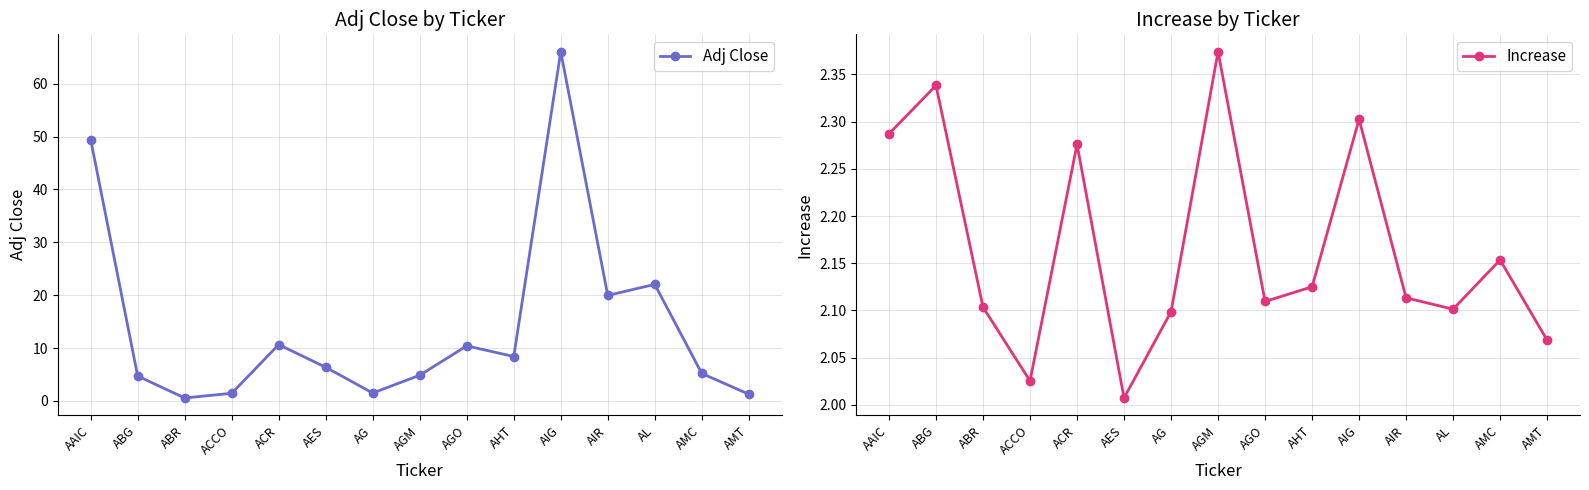

The value of Increase at ACCO is 2.7. True or false?

False